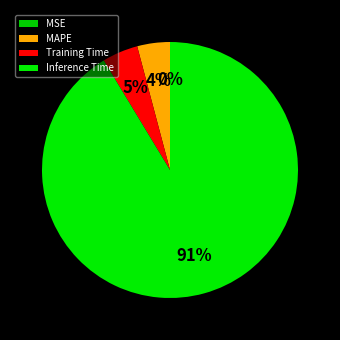

Is it true that Training Time is 5% of the pie?

True